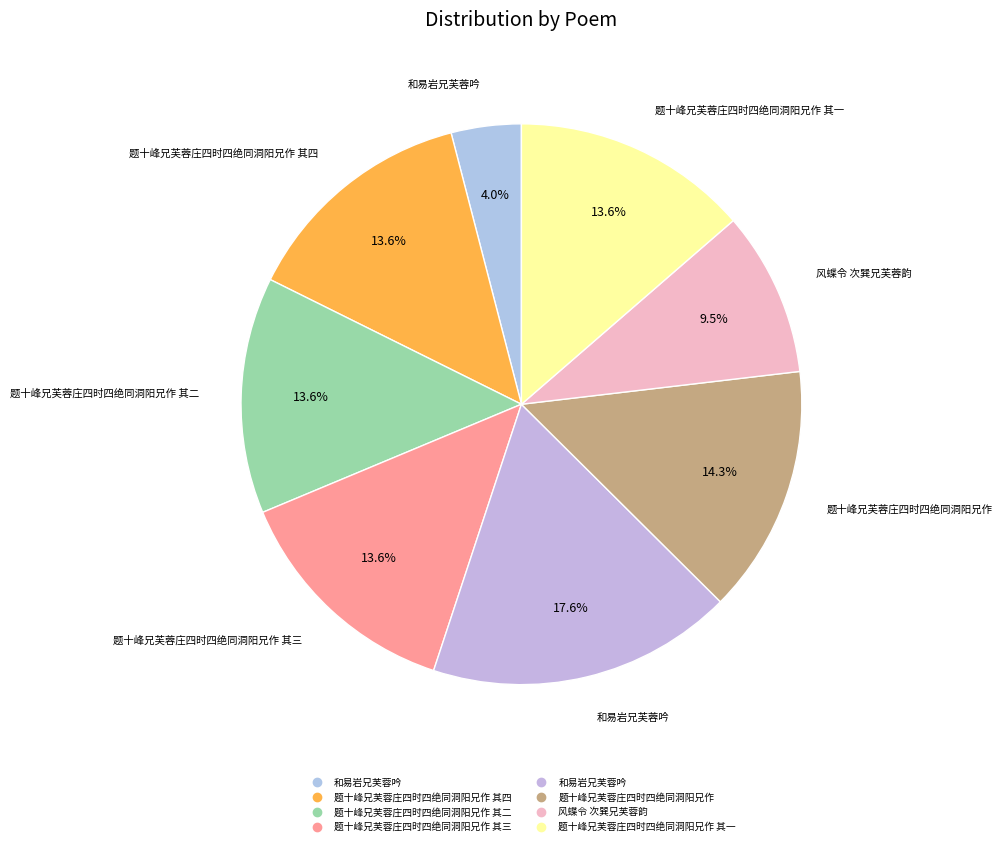

How many slices are in this pie chart?

8